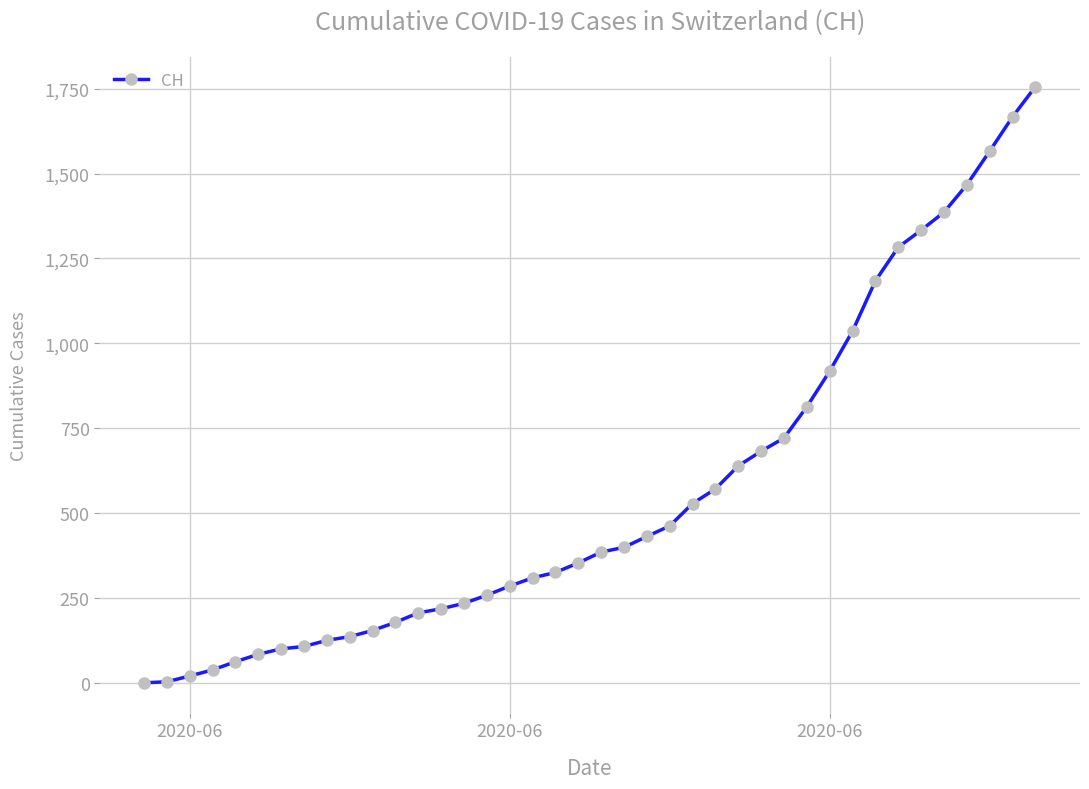

What is the average value?

561